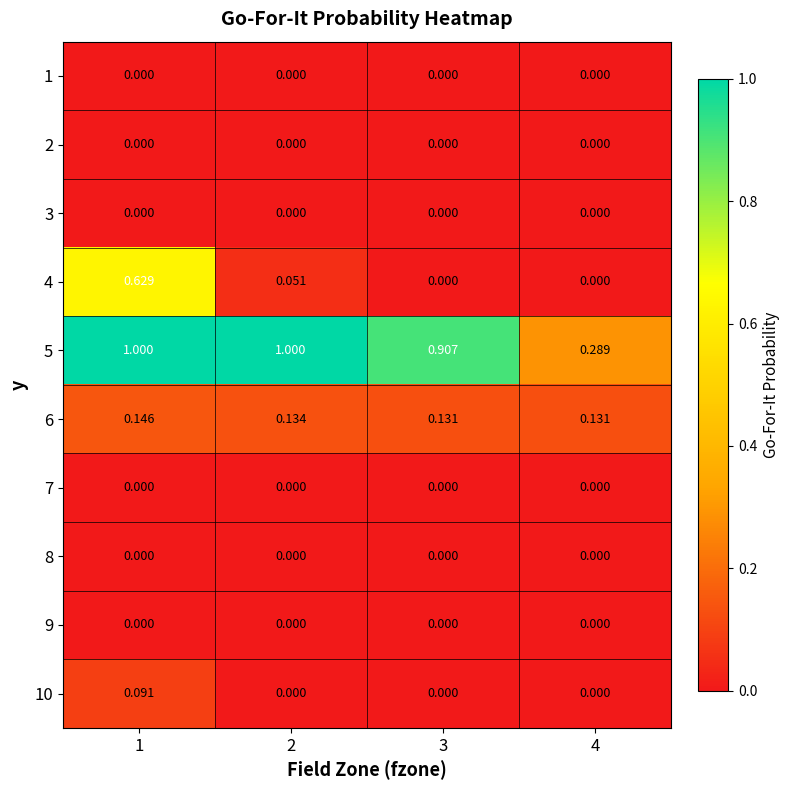

Is the value of 6 at 1 greater than the value of 8 at 4?

Yes